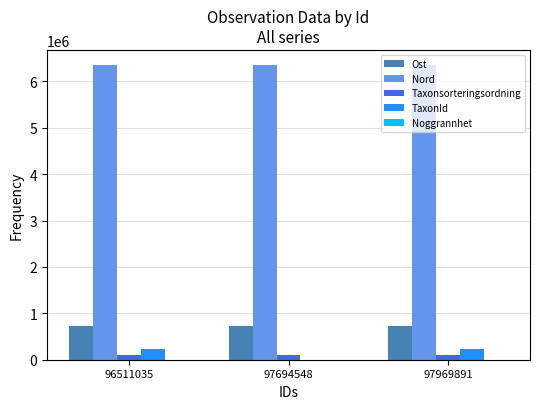

True or false: Nord has a value of 6360985.9 at 97969891.

True